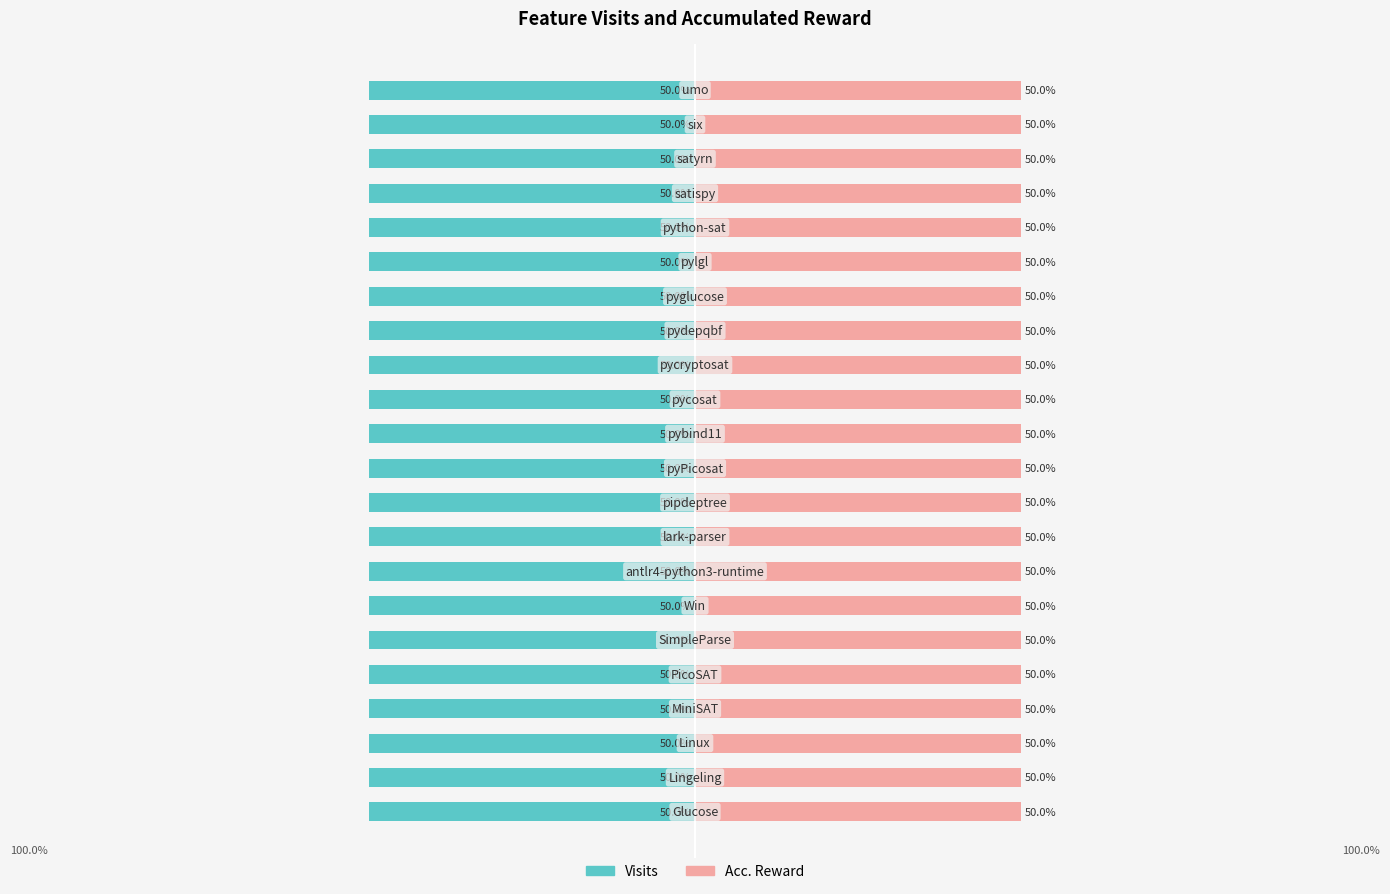

Which category has the highest value across all series?

pycosat